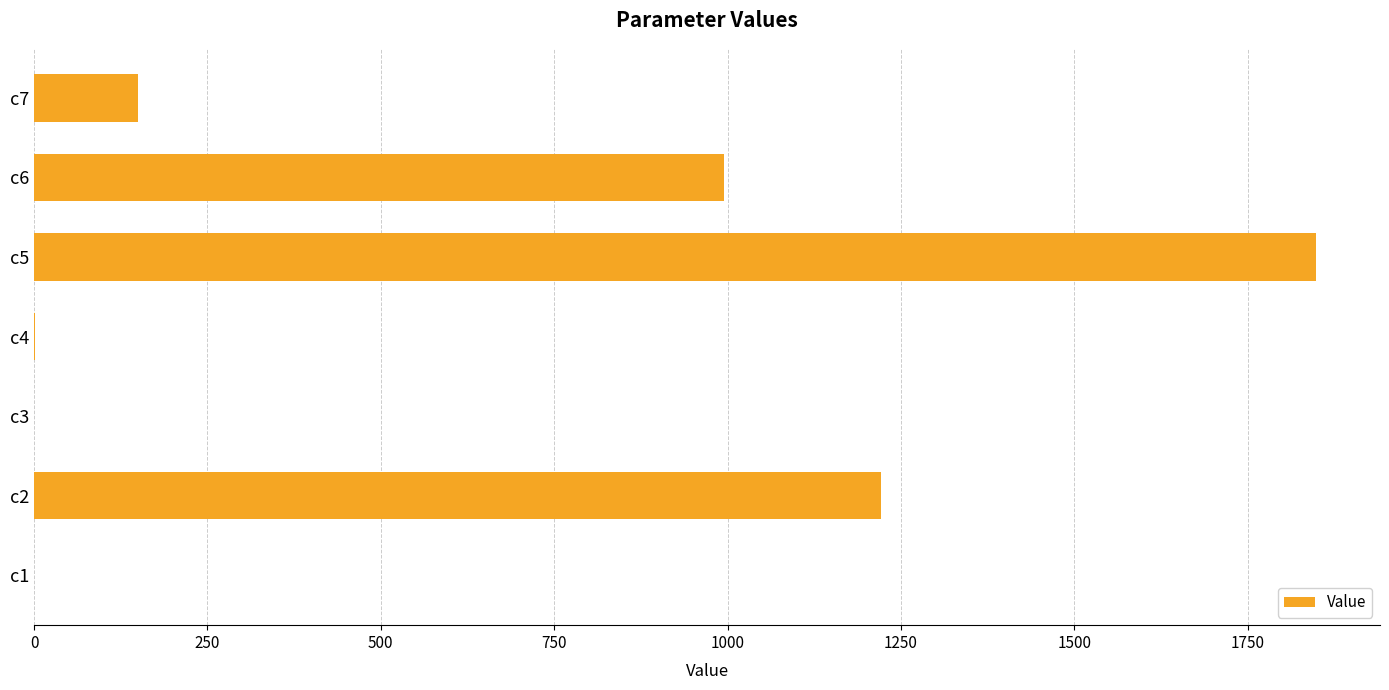

What is the maximum value shown in the chart?

1848.6